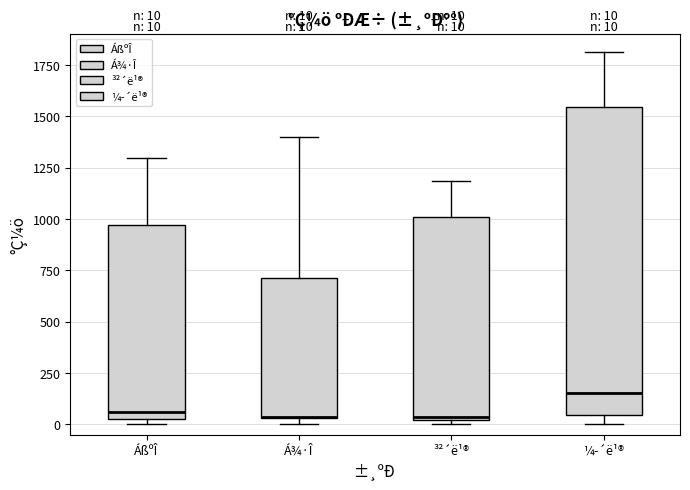

Comparing the boxes themselves (not the whiskers), which one is the tallest?

¼­´ë¹®